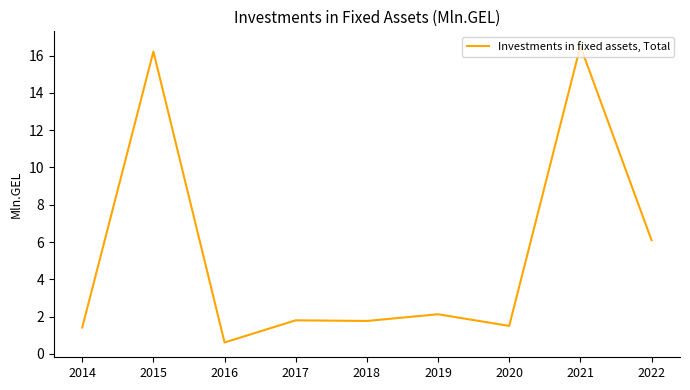

What is the approximate value at 2018?

1.8